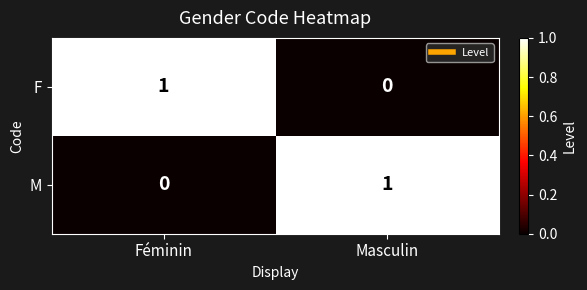

Is it true that F equals 1 at Féminin?

True